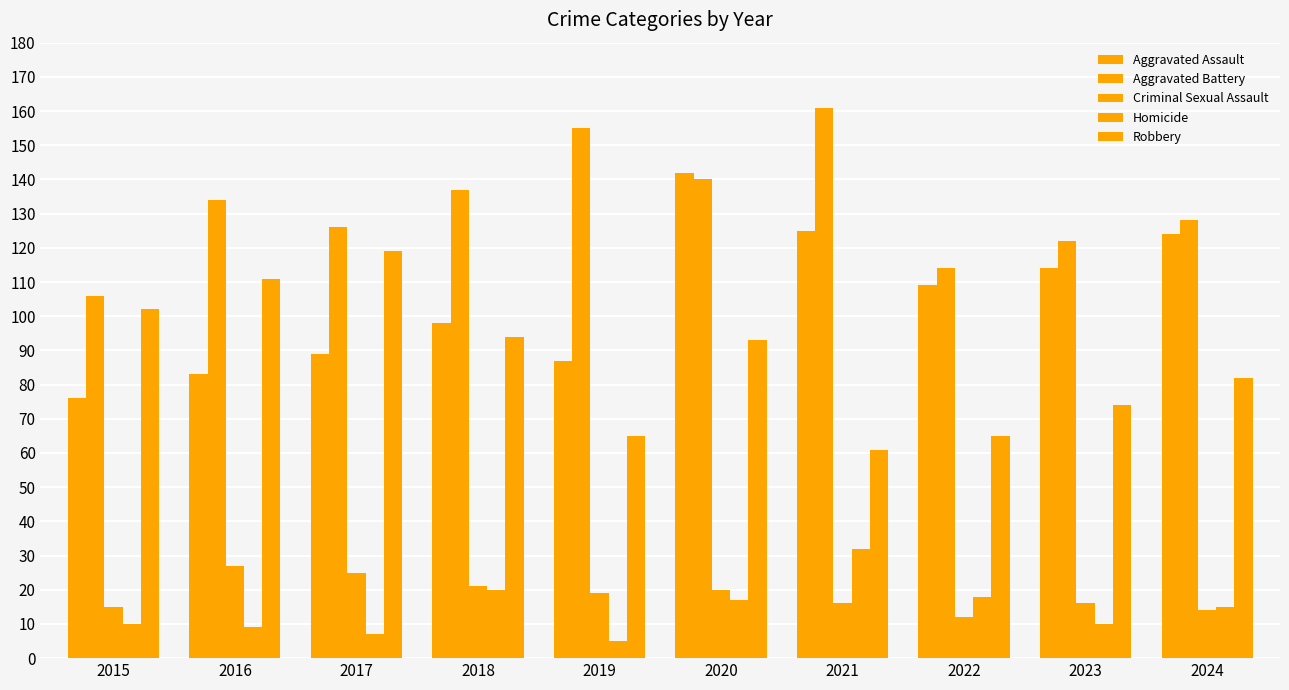

Is it true that Criminal Sexual Assault equals 24 at 2015?

False